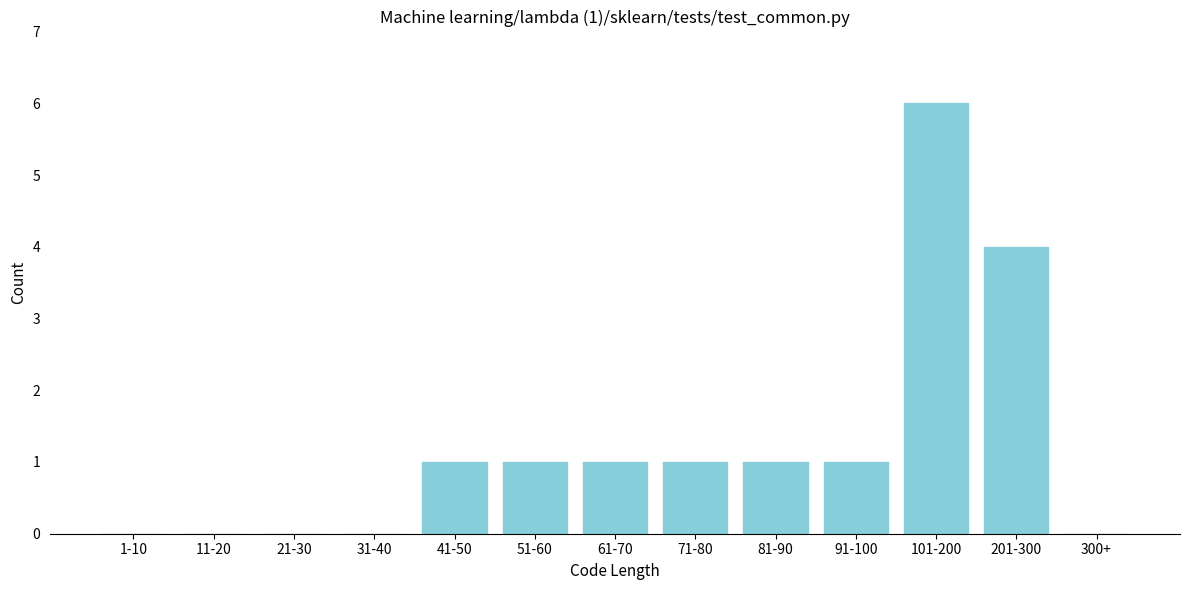

Reading left to right, transcribe all the data shown in this chart.

1-10=0	11-20=0	21-30=0	31-40=0	41-50=1	51-60=1	61-70=1	71-80=1	81-90=1	91-100=1	101-200=6	201-300=4	300+=0